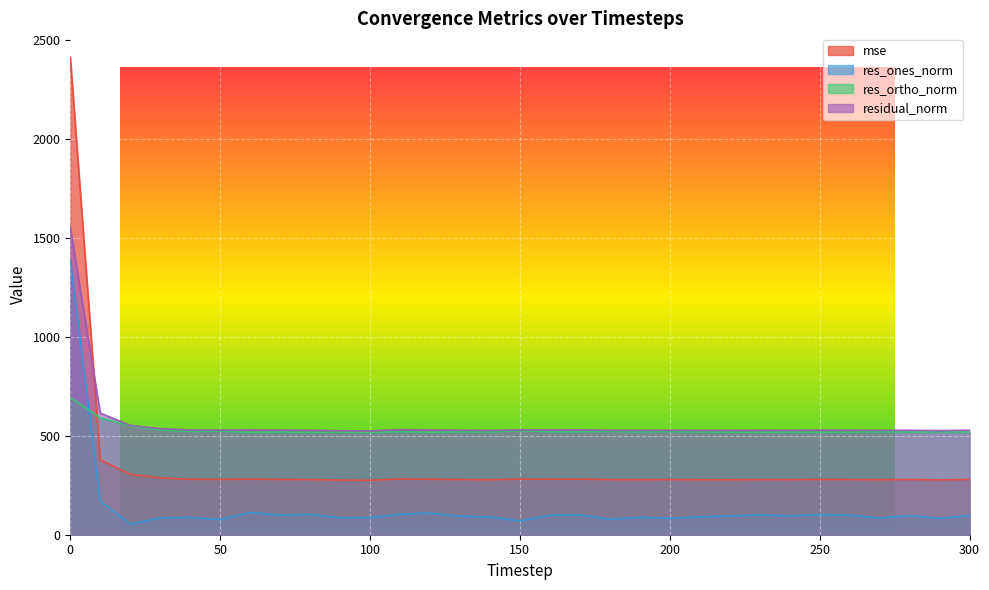

What is the difference between the residual_norm values at 300 and 90?

2.6